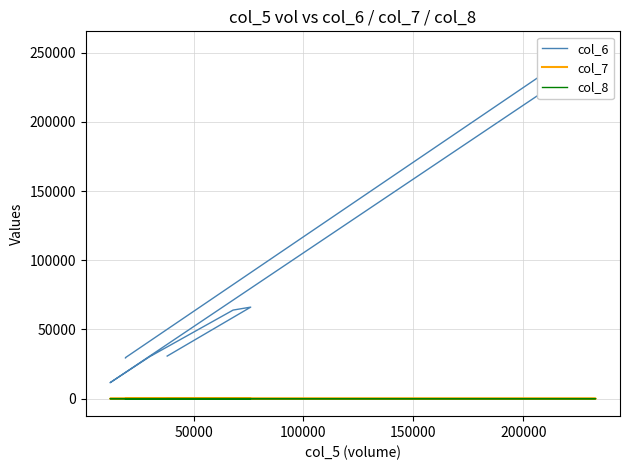

Does the chart display data point markers on the line(s)?

No